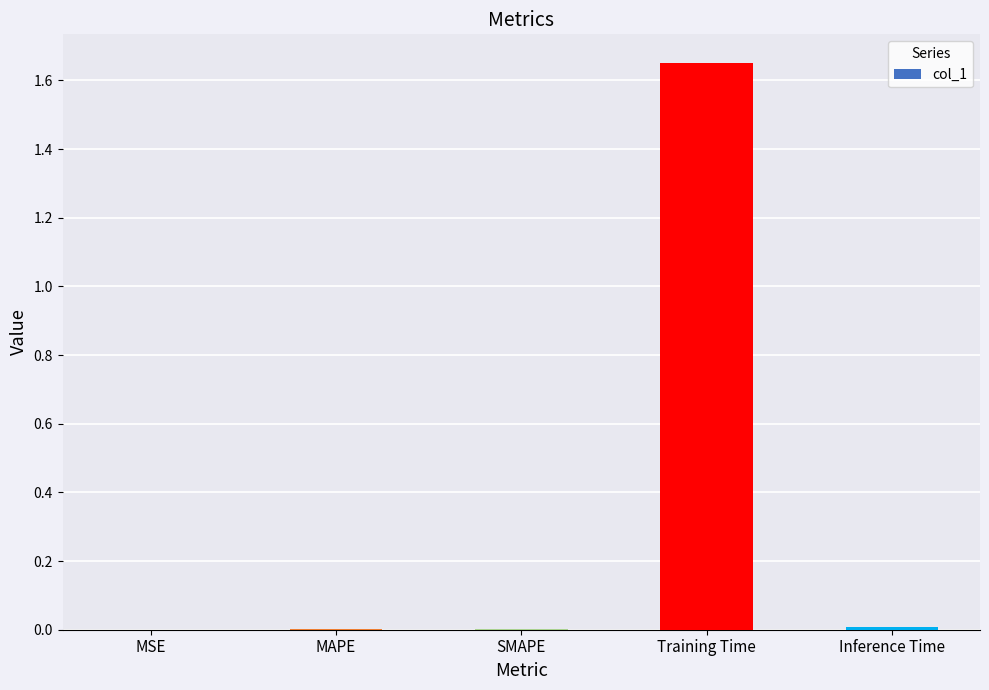

True or false: the data shows 0.0 at SMAPE.

True